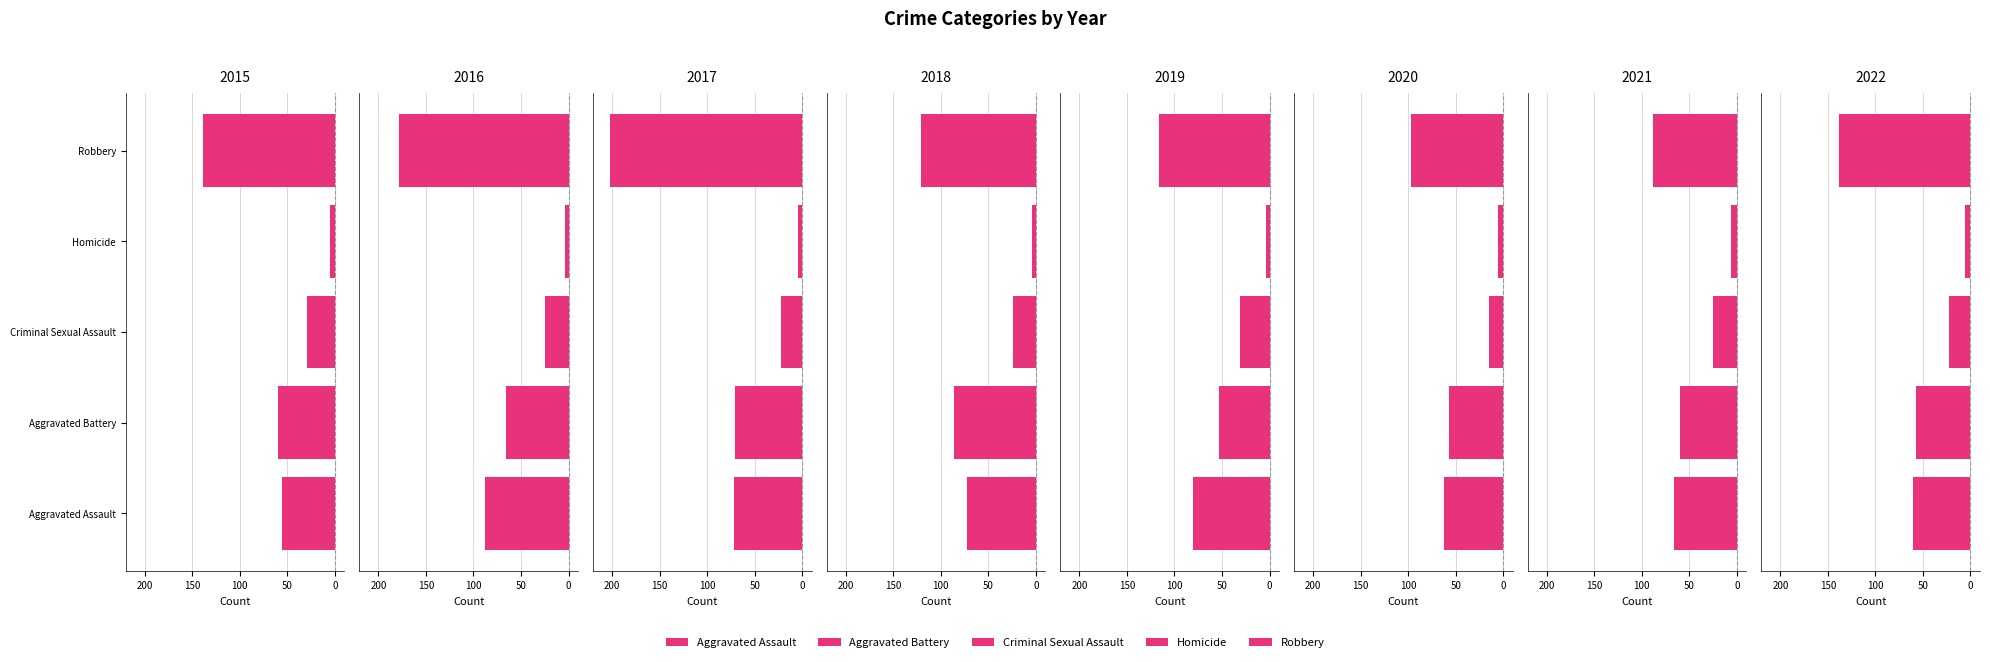

Between 2018 and 2021, which is larger?

2018